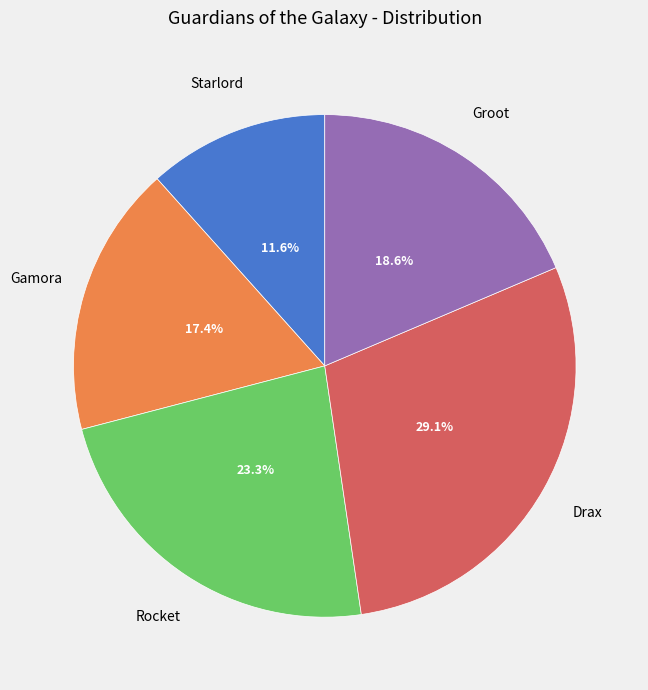

Which has a higher value, Gamora or Drax?

Drax